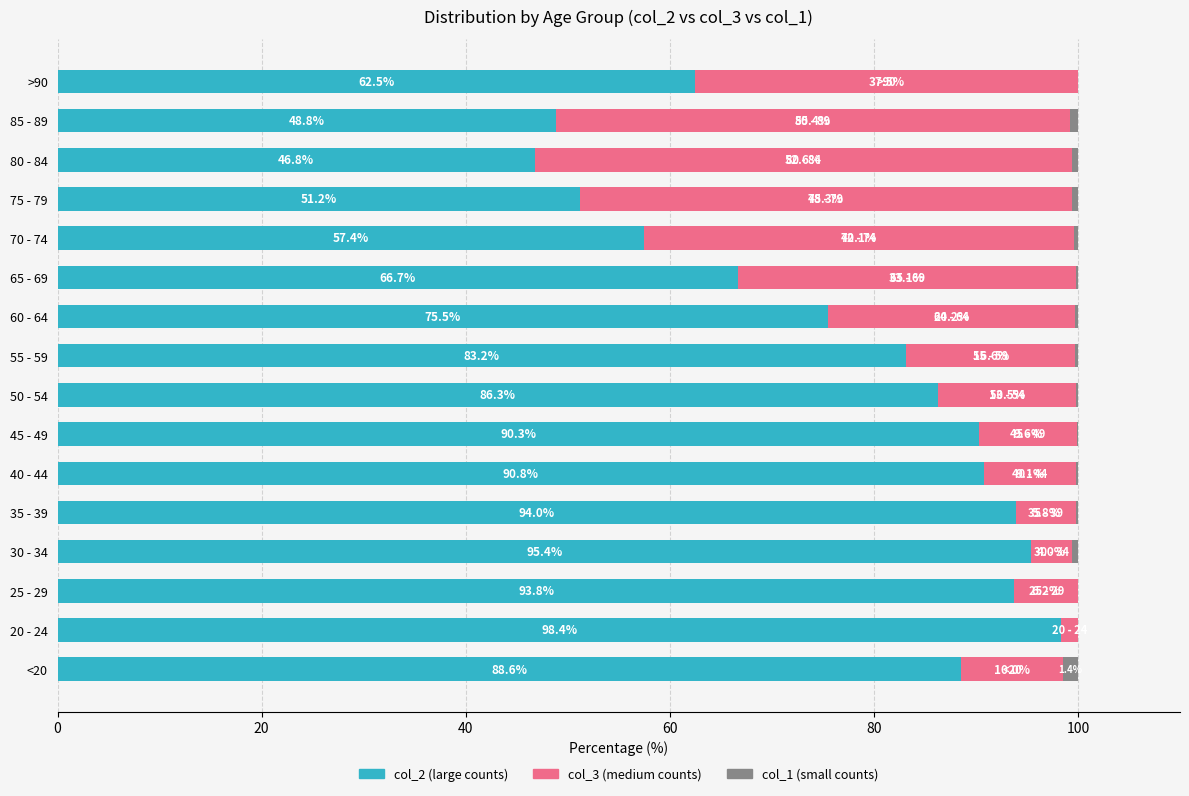

How many data points does each series have?

16